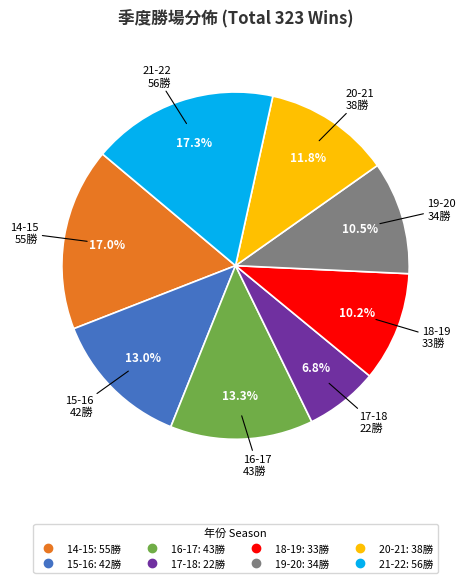

Count the number of slices in the pie.

8